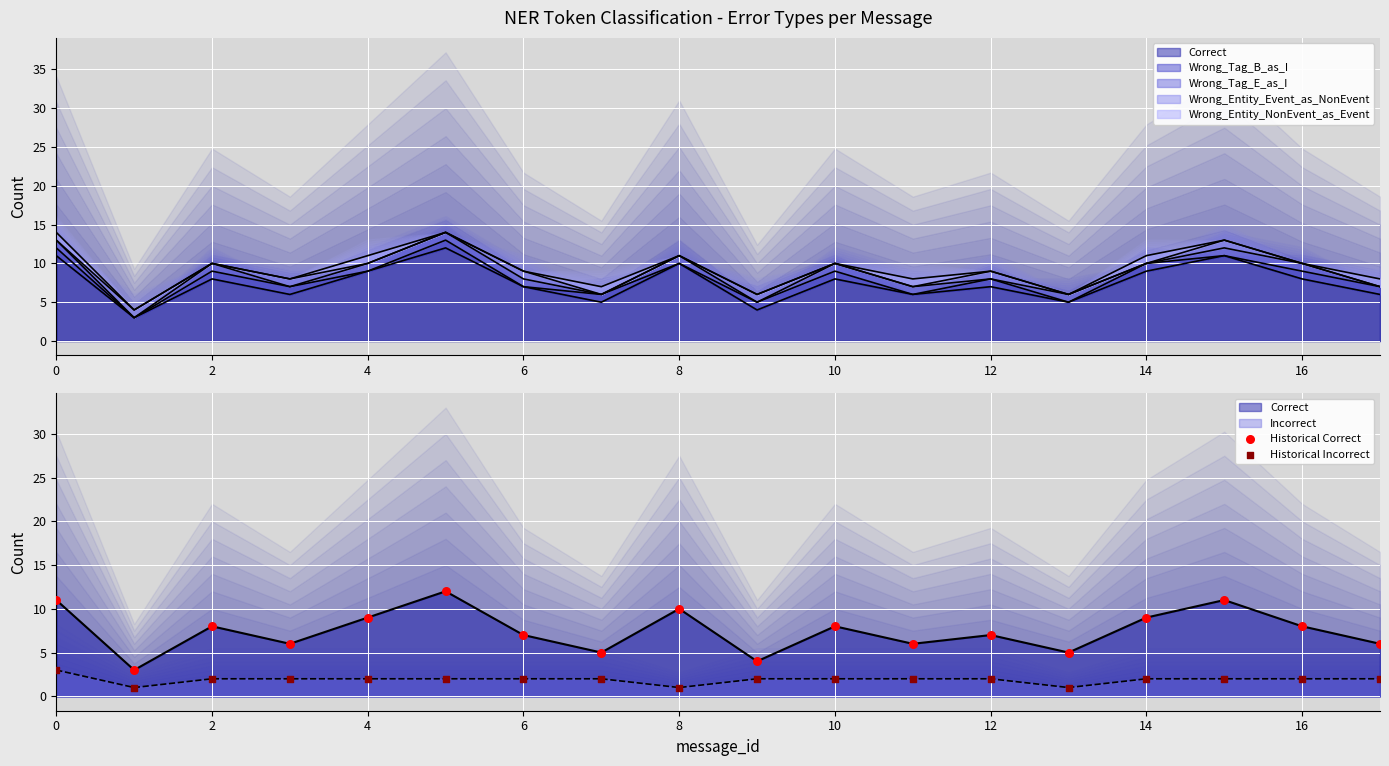

At how many categories does at least one series exceed 4?

16